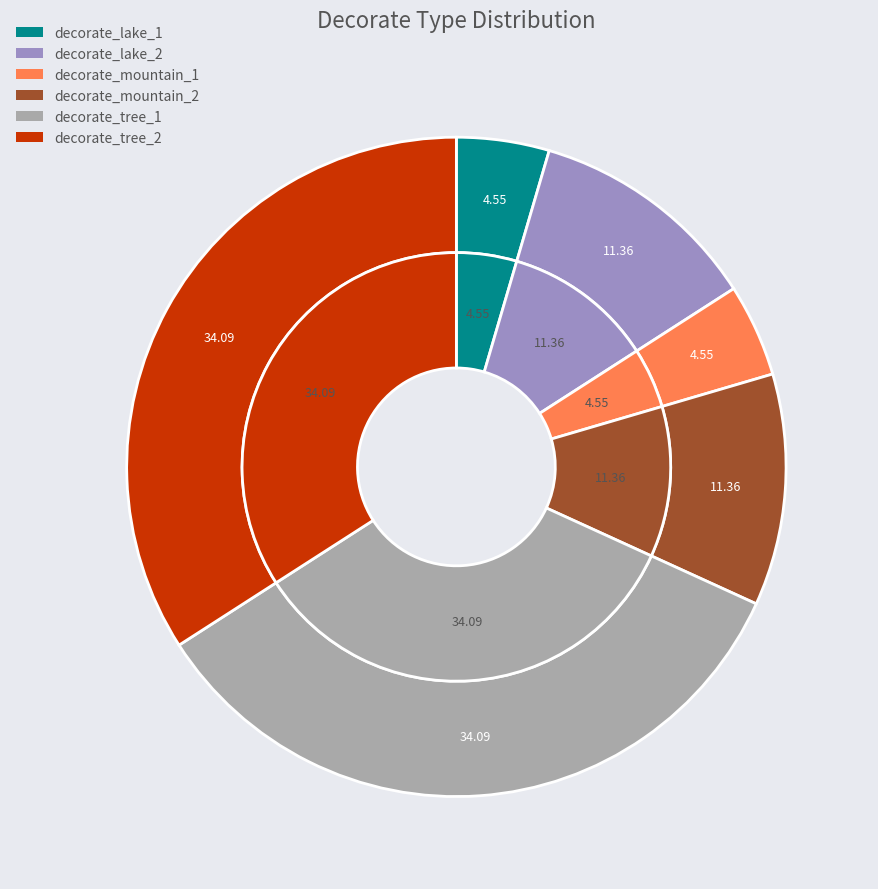

Which slice is the smallest?

decorate_lake_1